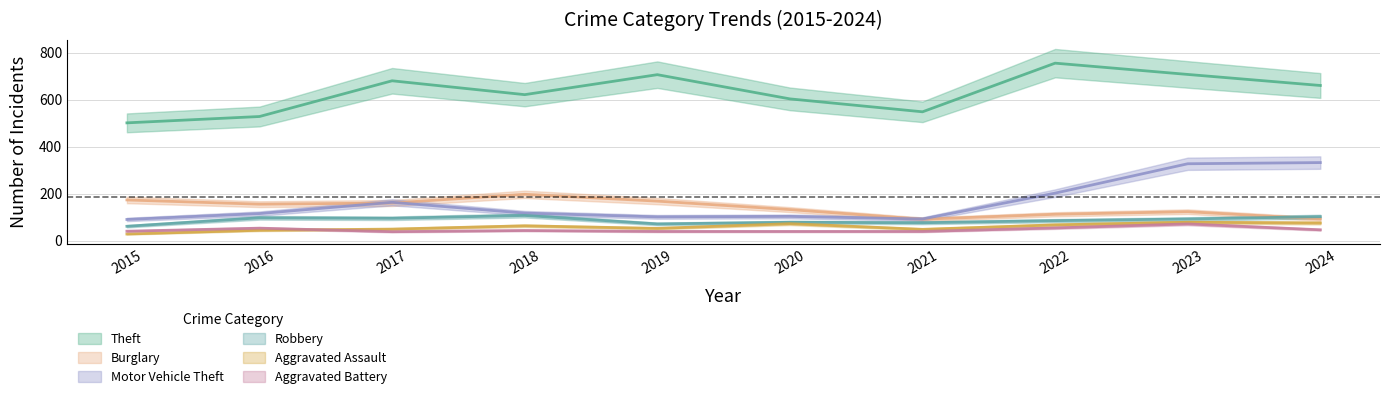

Between 2020 and 2021, which series saw the biggest shift?

Theft